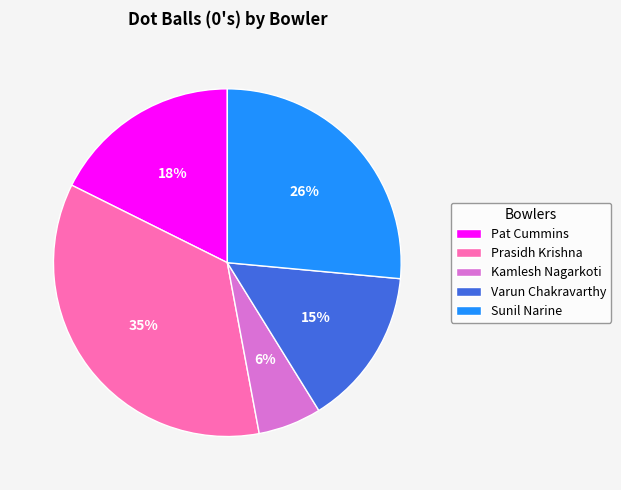

Do Prasidh Krishna and Kamlesh Nagarkoti together represent more than half of the pie?

No